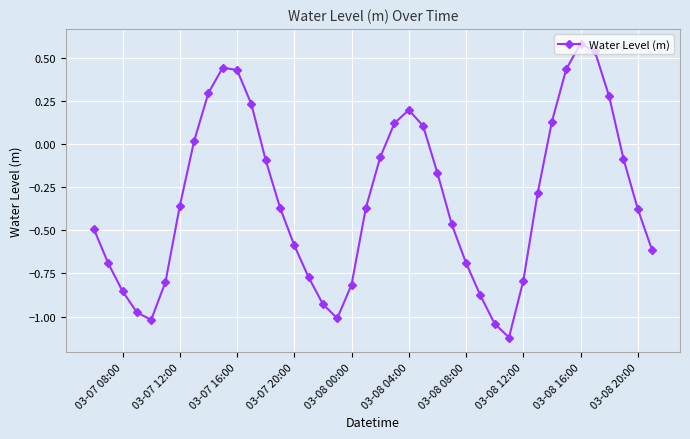

What is the difference between the maximum and minimum values?

1.7